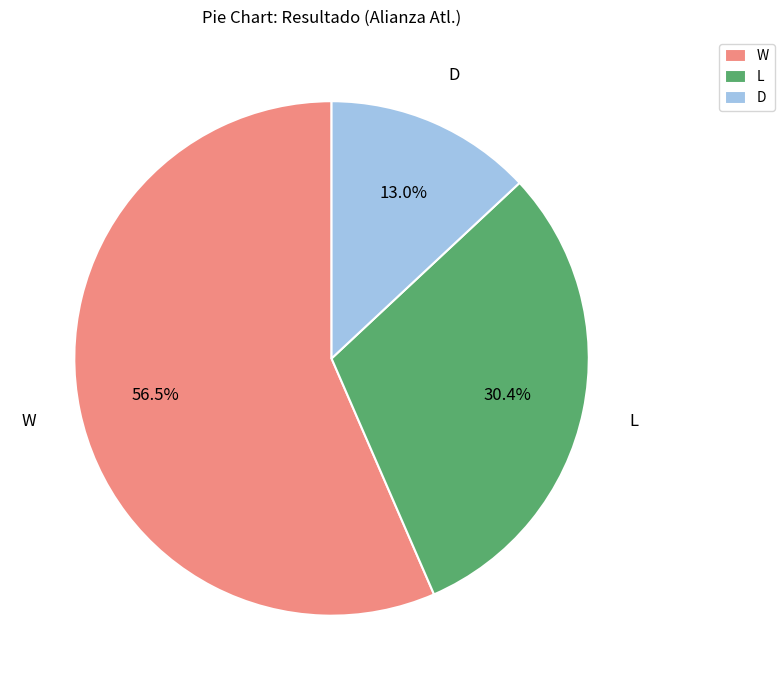

Count the number of slices in the pie.

3